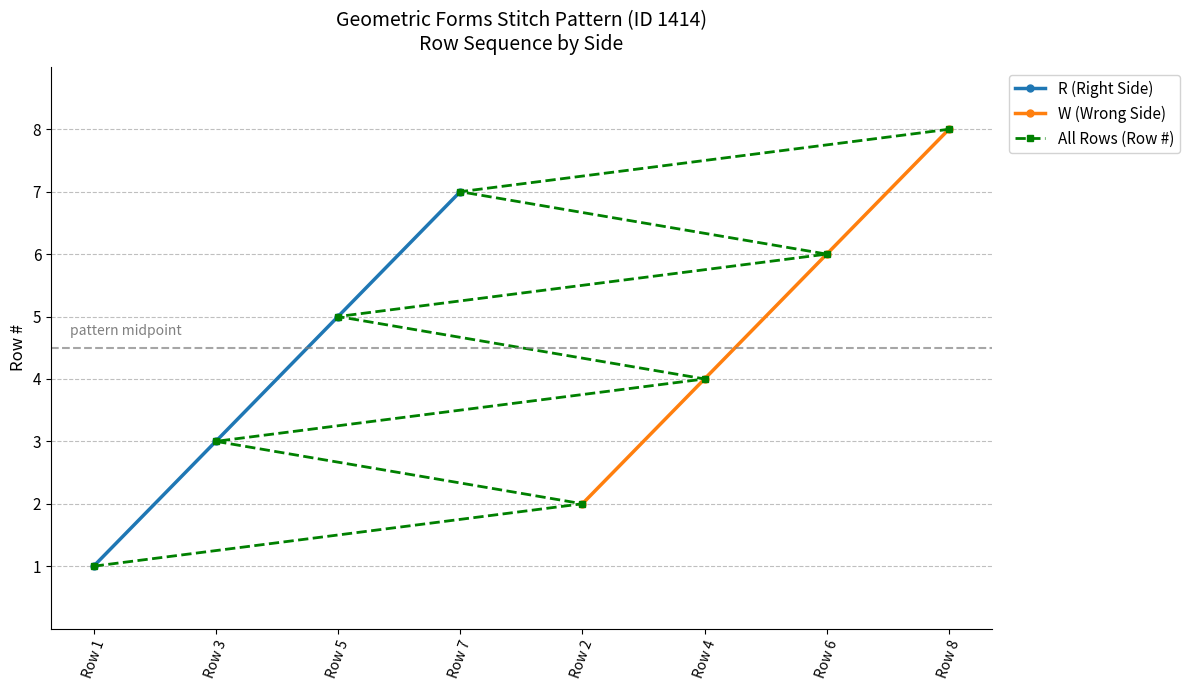

The value of All Rows (Row #) at Row 8 is 8. True or false?

True